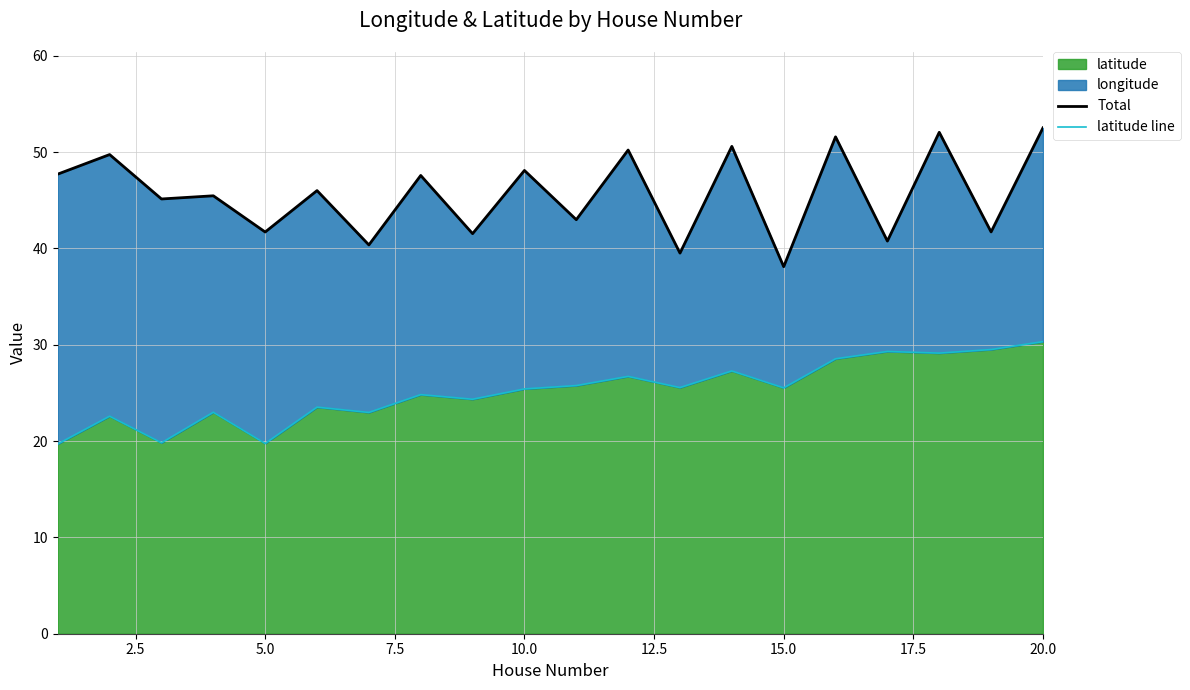

What is the minimum value for latitude?

19.7